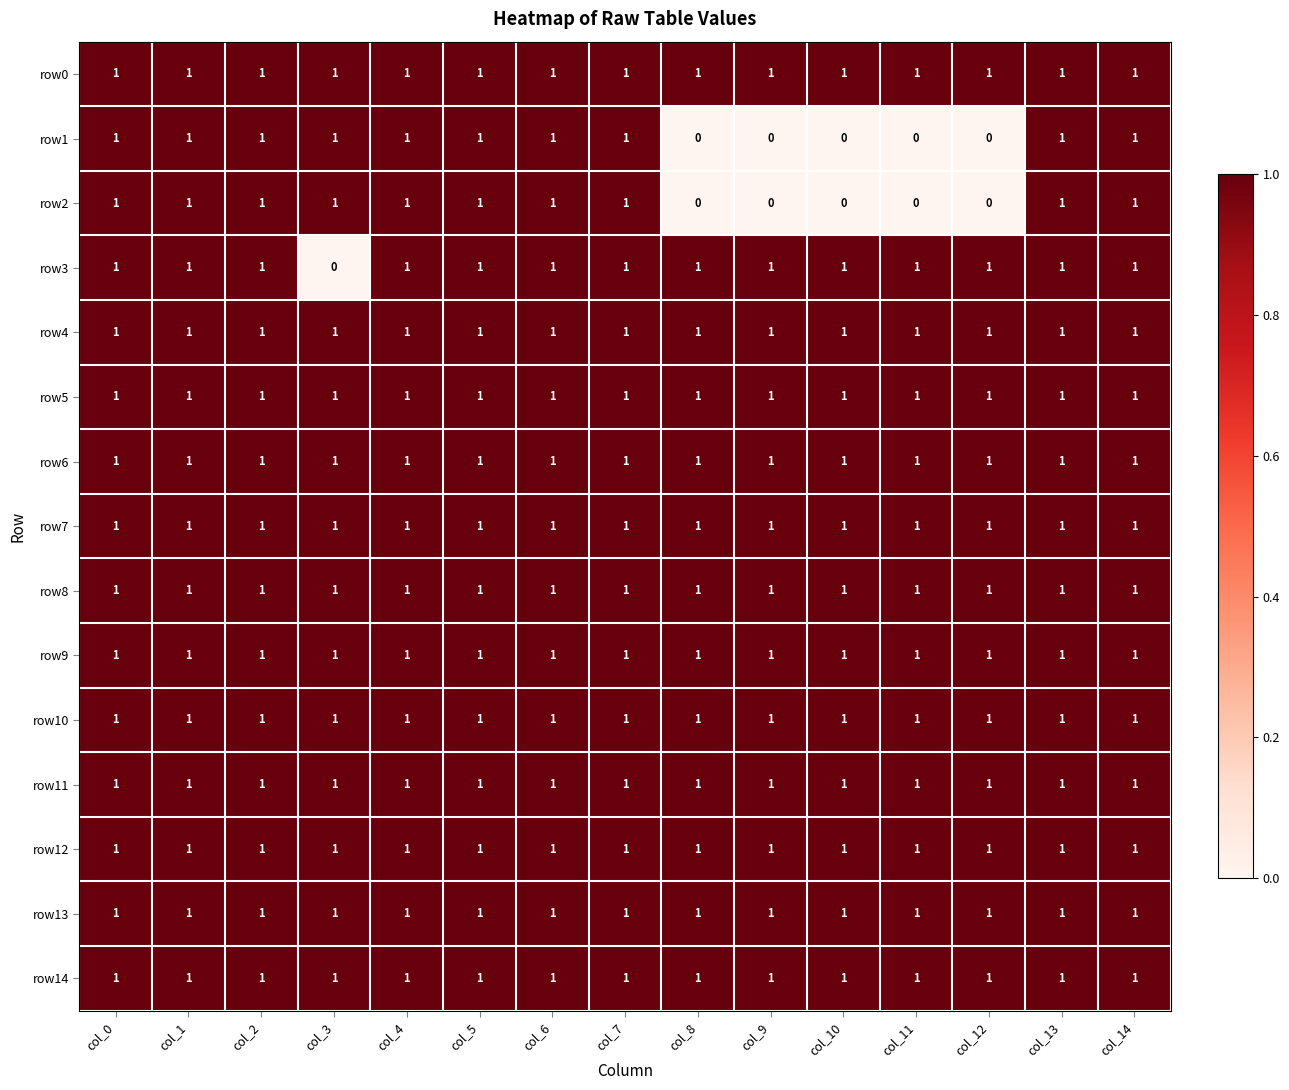

What is the total value across all series at col_4?

15